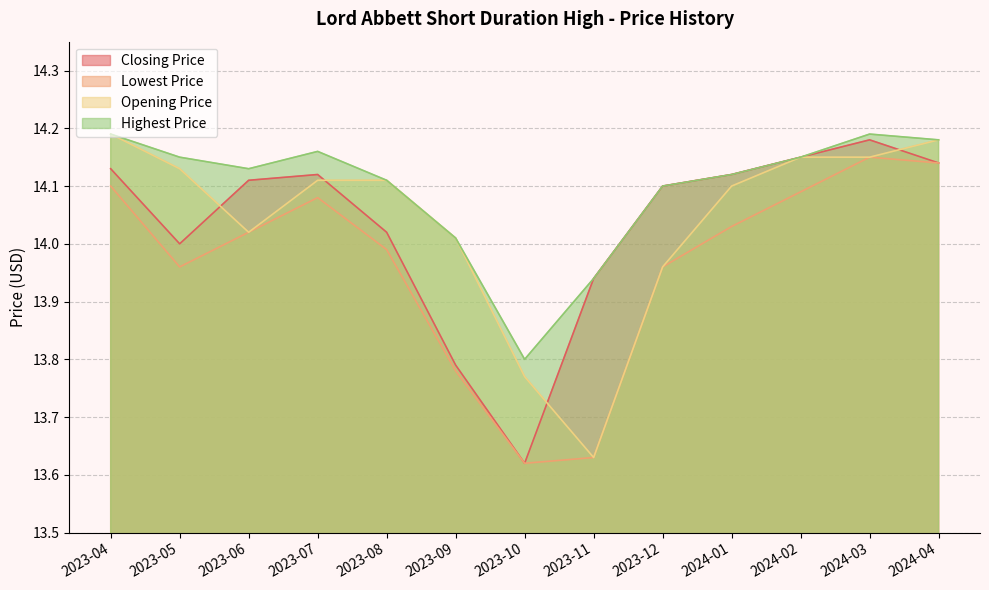

Reading left to right, transcribe all the data shown in this chart.

Closing Price: 14.1	14.0	14.1	14.1	14.0	13.8	13.6	13.9	14.1	14.1	14.1	14.2	14.1
Lowest Price: 14.1	14.0	14.0	14.1	14.0	13.8	13.6	13.6	14.0	14.0	14.1	14.1	14.1
Opening Price: 14.2	14.1	14.0	14.1	14.1	14.0	13.8	13.6	14.0	14.1	14.1	14.1	14.2
Highest Price: 14.2	14.1	14.1	14.2	14.1	14.0	13.8	13.9	14.1	14.1	14.1	14.2	14.2